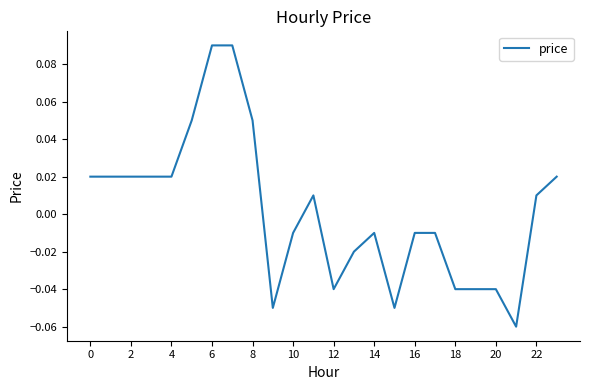

How many values are below zero?

12